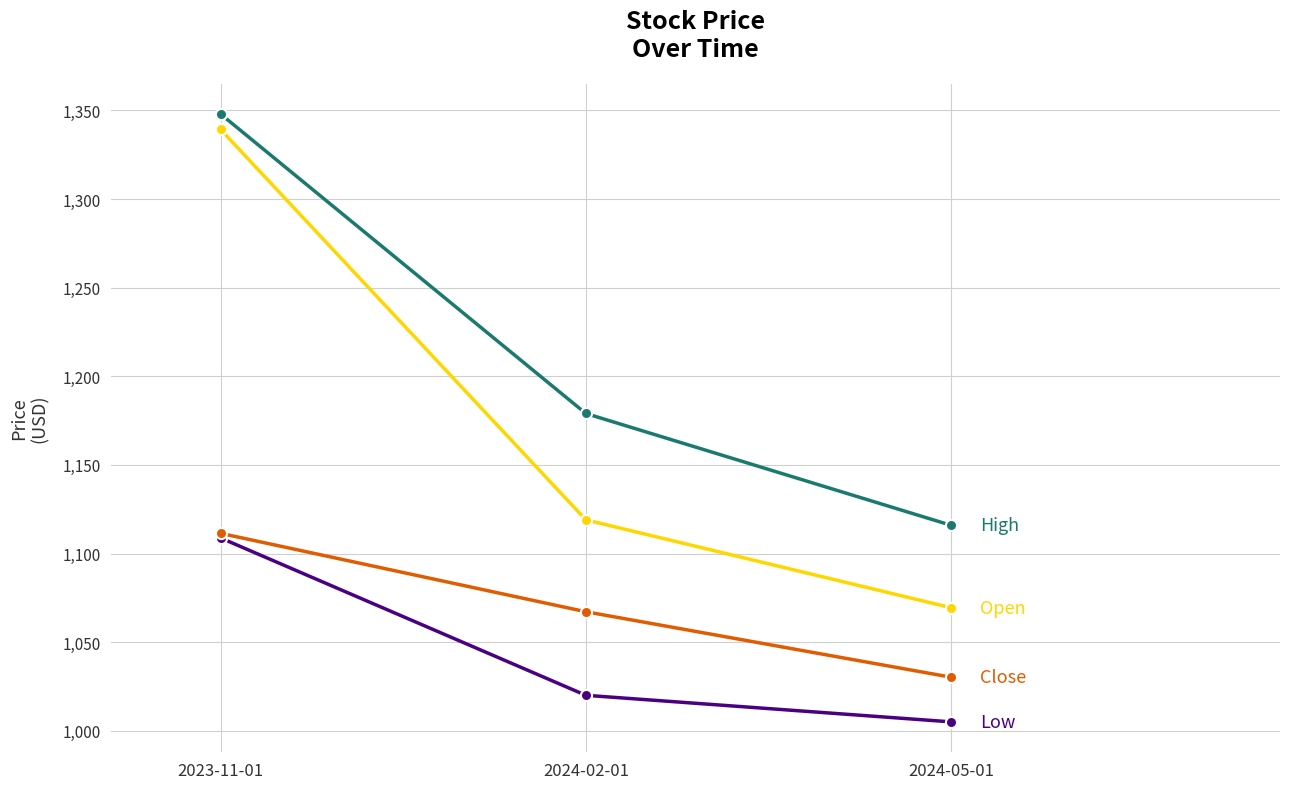

What is the difference between the highest and lowest values at 2024-02-01?

159.0